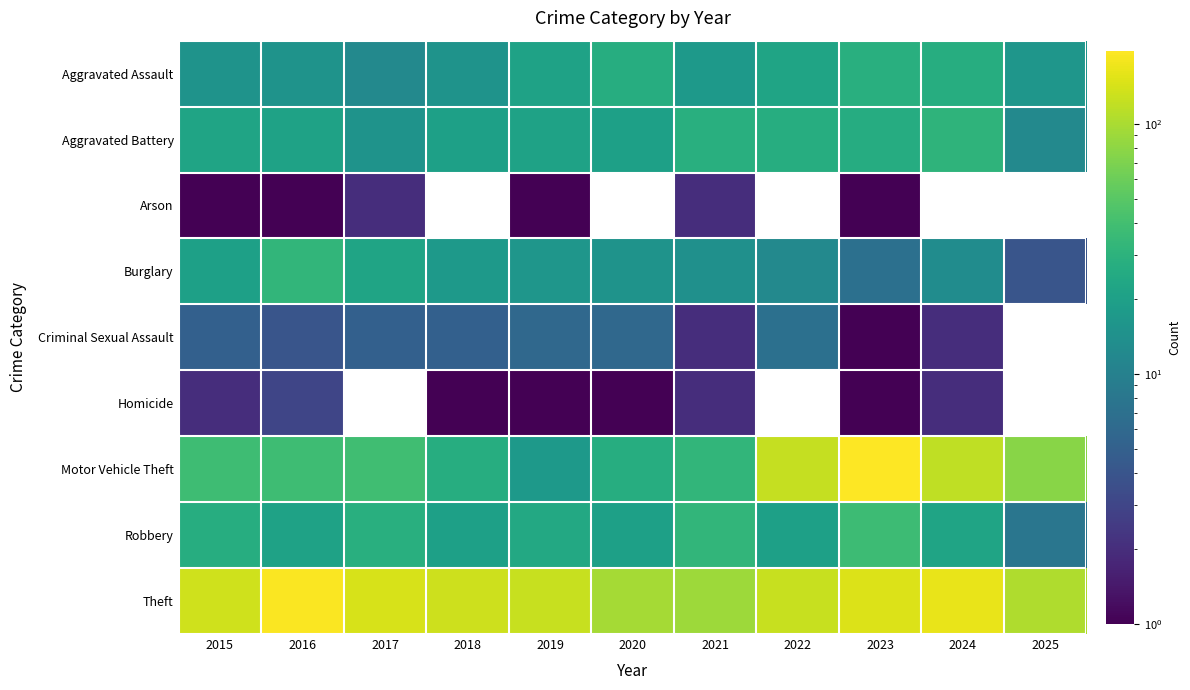

Is it true that Motor Vehicle Theft equals 5.5 at 2020?

False